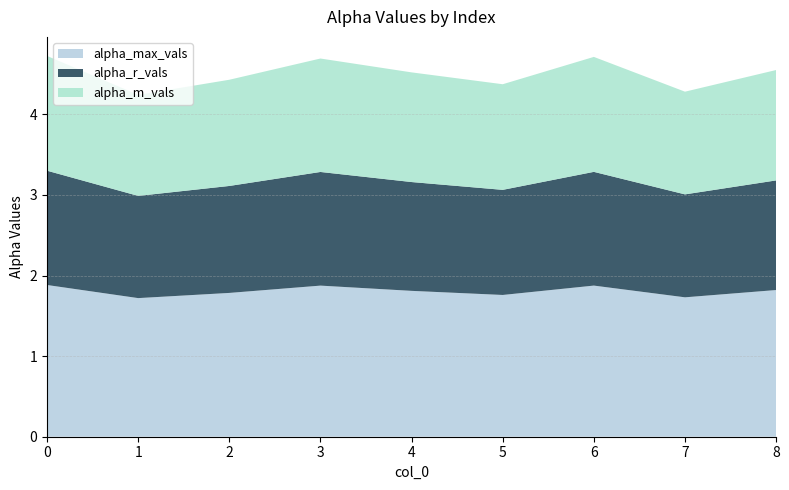

Reading left to right, transcribe all the data shown in this chart.

alpha_max_vals: 0=1.9	1=1.7	2=1.8	3=1.9	4=1.8	5=1.8	6=1.9	7=1.7	8=1.8
alpha_r_vals: 0=1.4	1=1.3	2=1.3	3=1.4	4=1.4	5=1.3	6=1.4	7=1.3	8=1.4
alpha_m_vals: 0=1.4	1=1.3	2=1.3	3=1.4	4=1.4	5=1.3	6=1.4	7=1.3	8=1.4